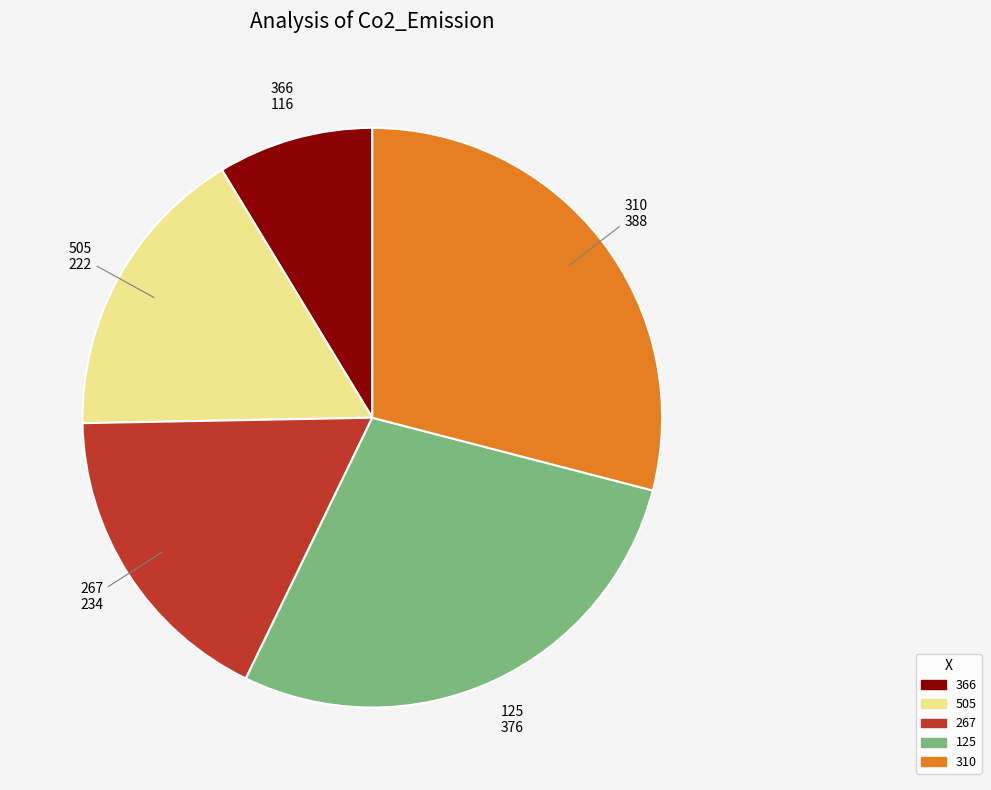

Do 505 and 366 together represent more than half of the pie?

No